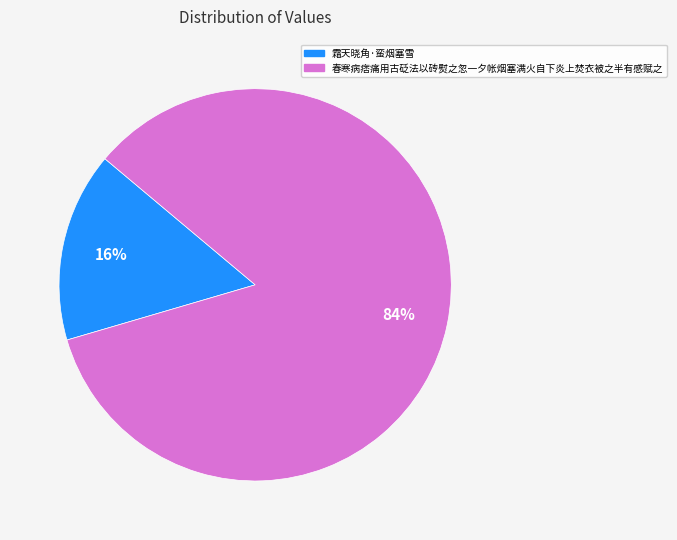

Approximately how many times larger is the value at 霜天晓角·蛮烟塞雪 compared to 春寒病痞痛用古砭法以砖熨之忽一夕帐烟塞满火自下炎上焚衣被之半有感赋之?

0.2